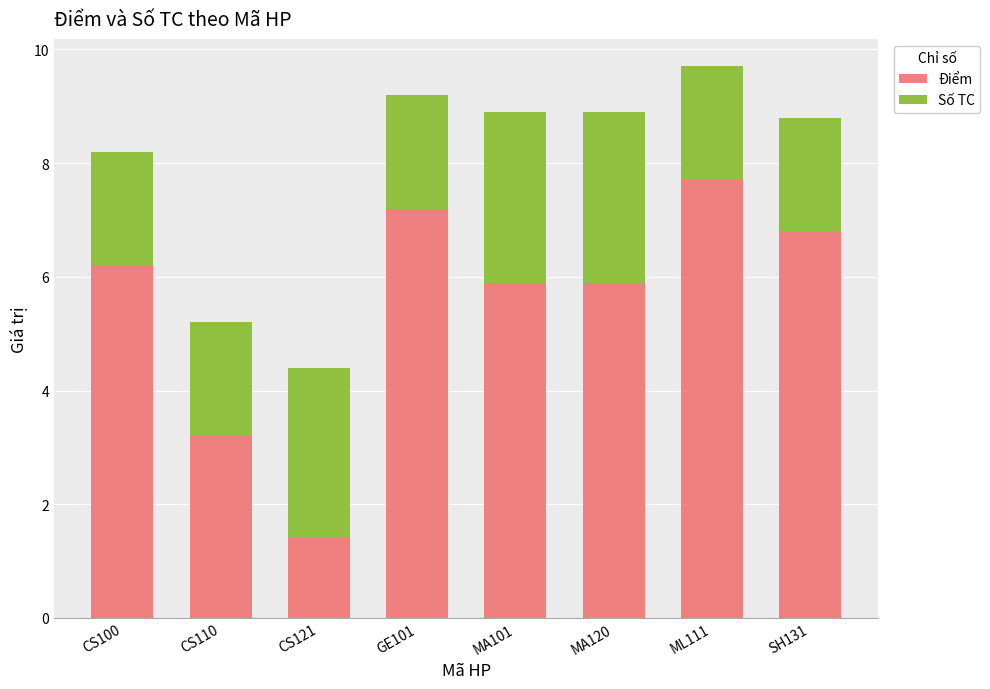

The Điểm series shows 5.9 at MA101. True or false?

True